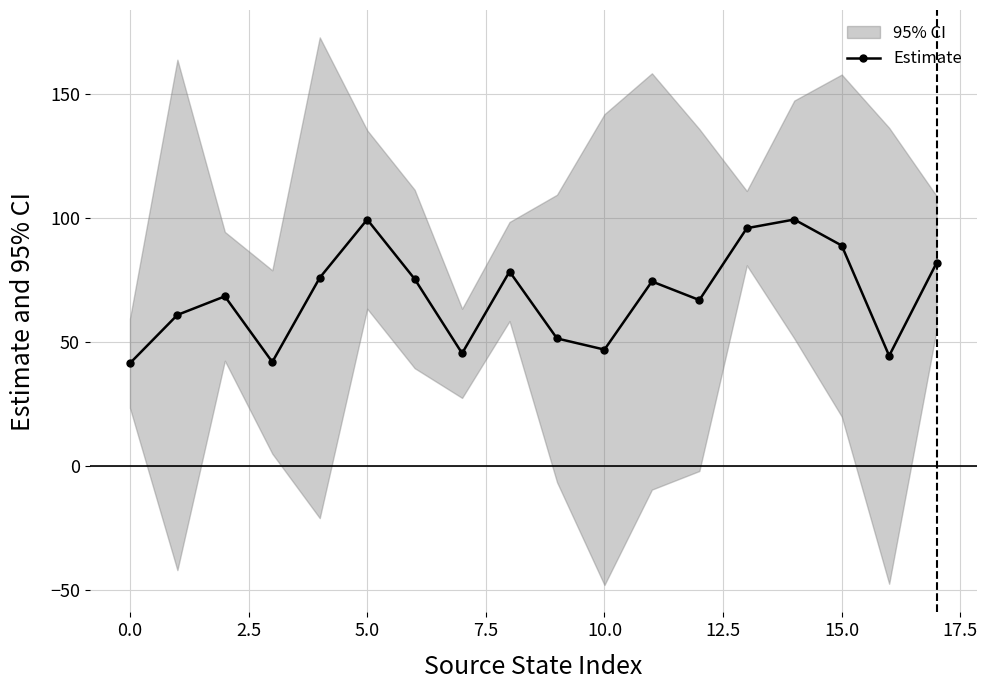

What is the lowest value of the Estimate series?

41.5